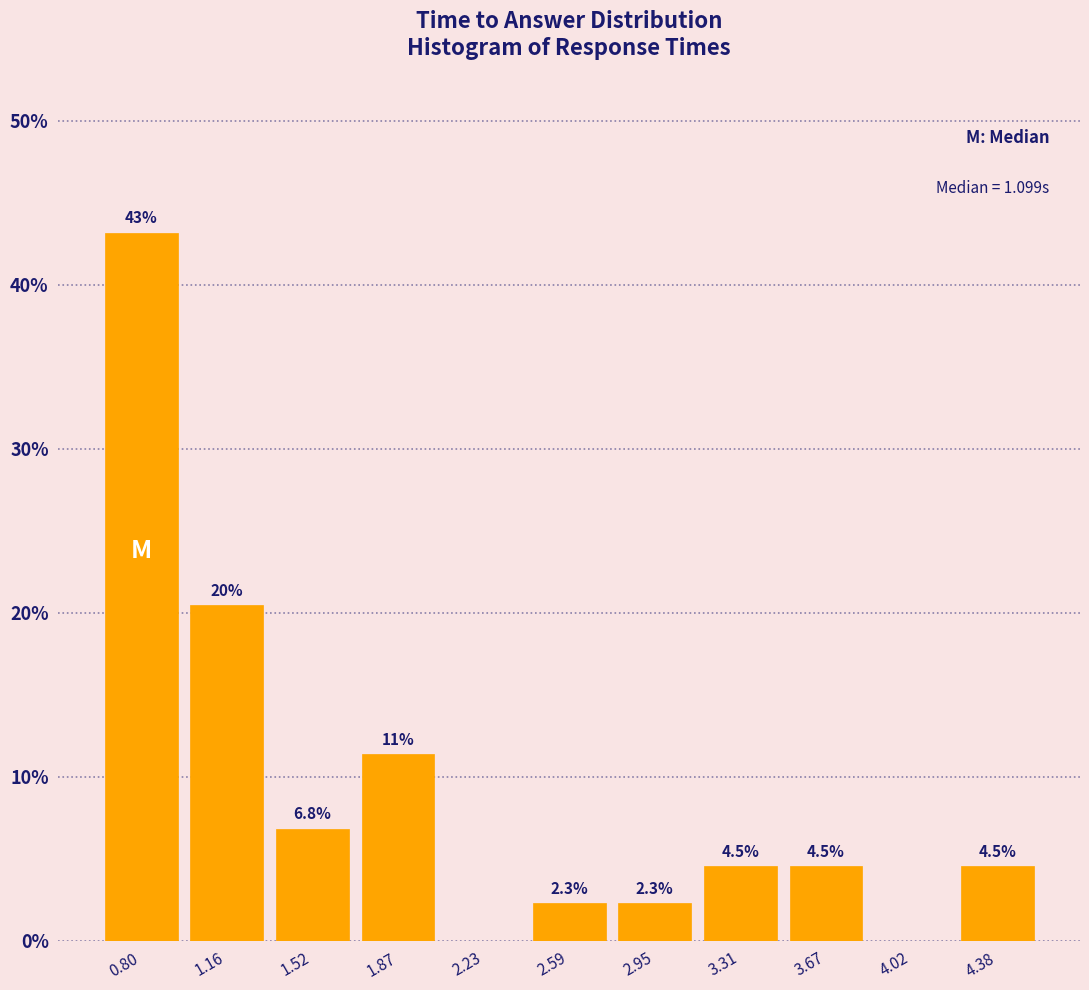

Over which range of the x-axis is the bar tallest?

0.60 to 1.00